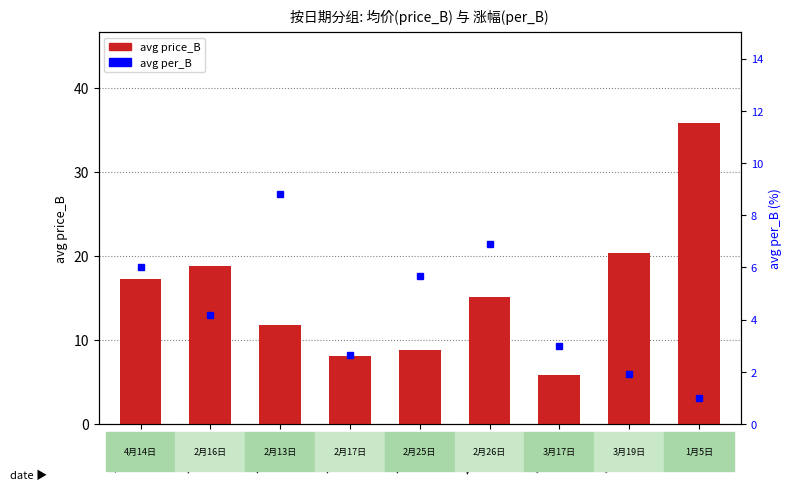

Reading left to right, transcribe all the data shown in this chart.

avg price_B: 17.2	18.7	11.8	8.1	8.8	15.1	5.8	20.4	35.9
avg per_B: 6.0	4.2	8.8	2.6	5.7	6.9	3.0	1.9	1.0